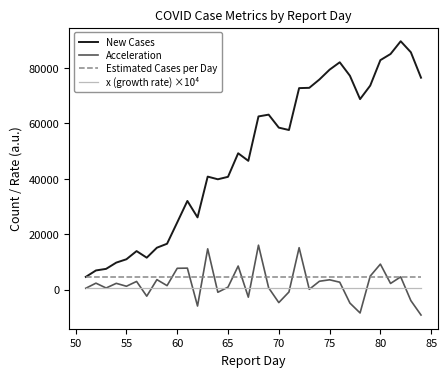

Which series has the largest range (max minus min)?

New Cases